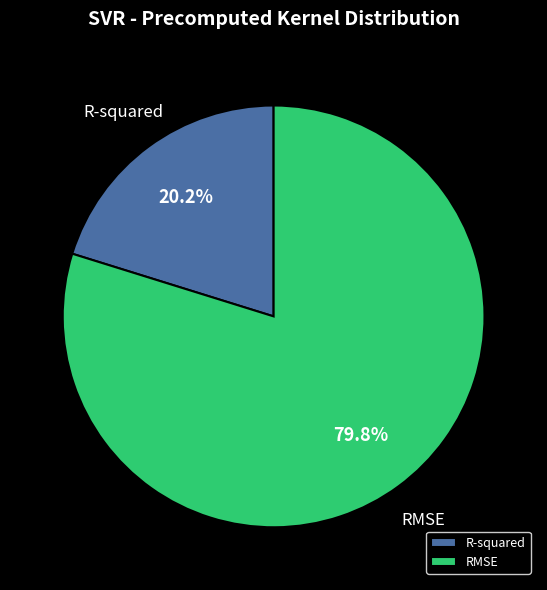

The RMSE slice represents 70% of the pie. True or false?

False